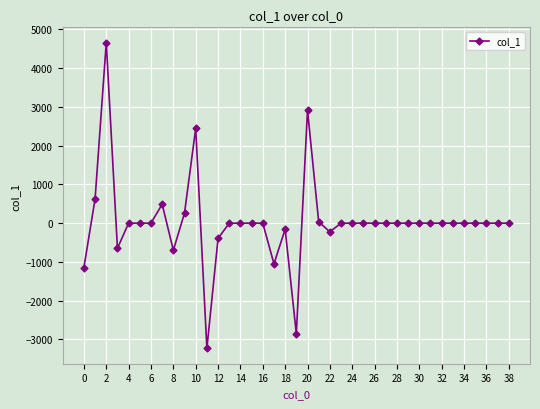

Reading left to right, list all the values displayed in this chart.

-1144.6	622.8	4656.1	-648.4	0.0	0.0	0.0	489.0	-698.9	260.9	2444.7	-3230.6	-393.6	0.0	0.0	0.0	0.0	-1047.6	-155.8	-2851.5	2918.1	34.9	-223.7	0.0	0.0	0.0	0.0	0.0	0.0	0.0	0.0	0.0	0.0	0.0	0.0	0.0	0.0	0.0	0.0